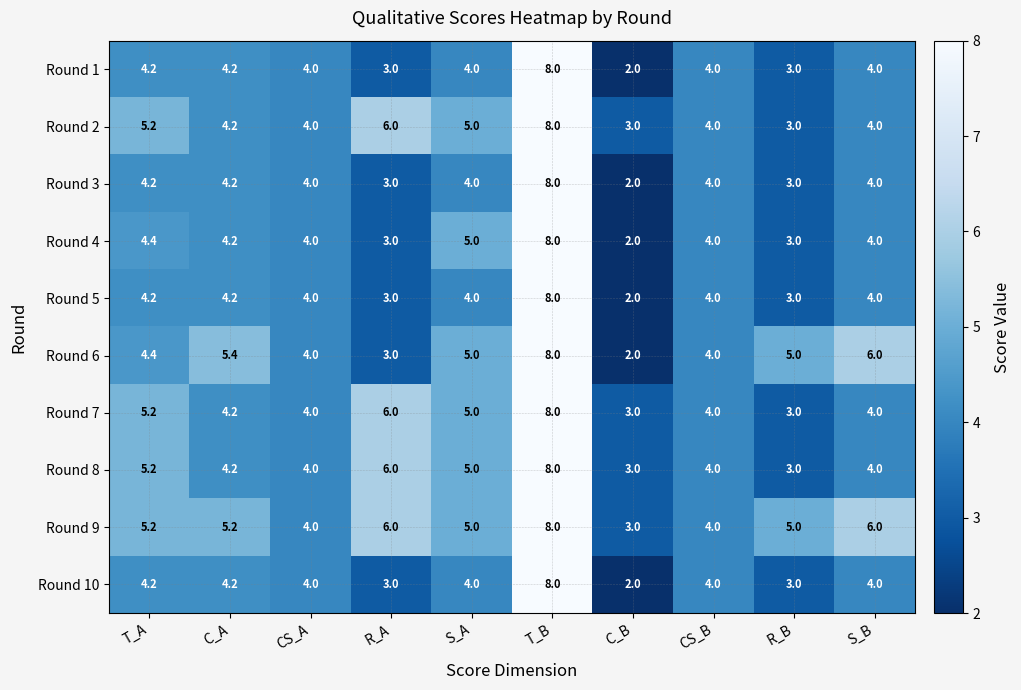

What is the sum of all Round 3 values?

40.4